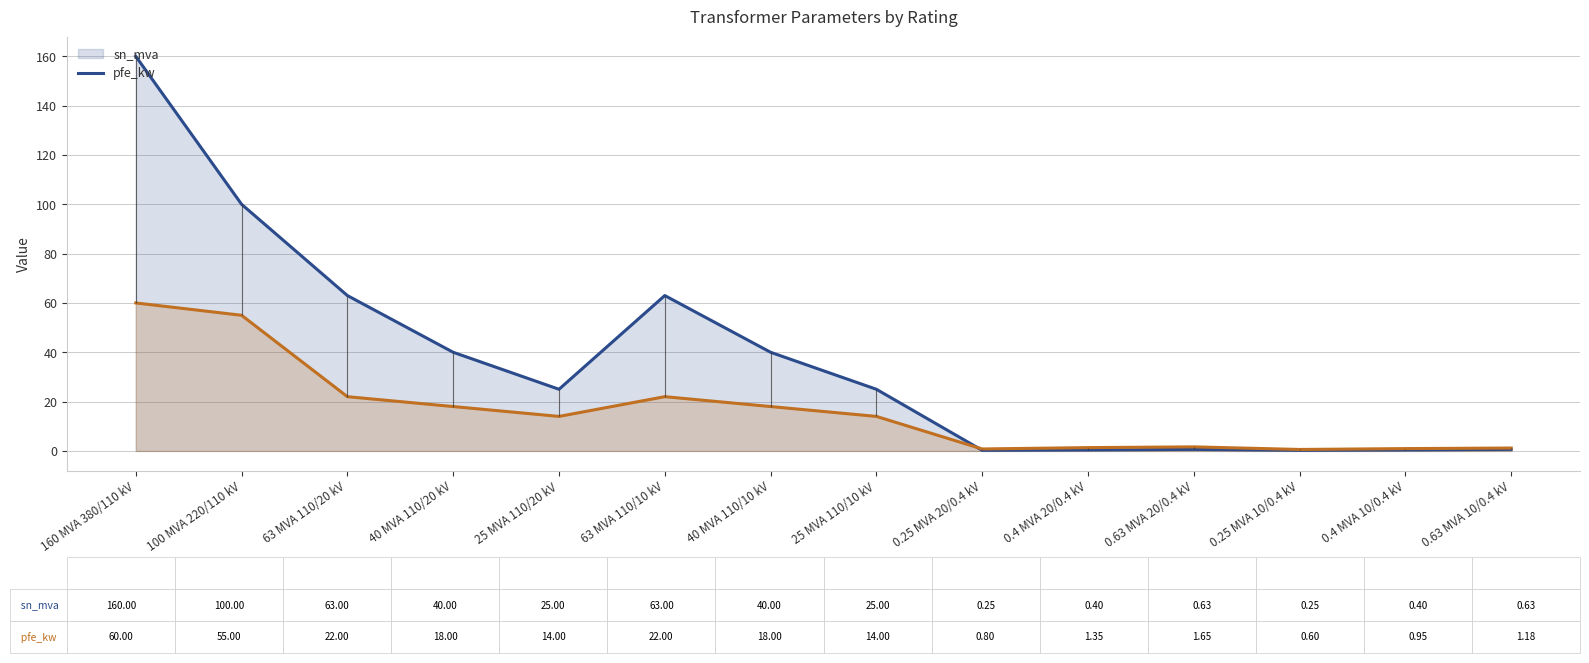

What is the total value across all series at 0.4 MVA 20/0.4 kV?

1.8